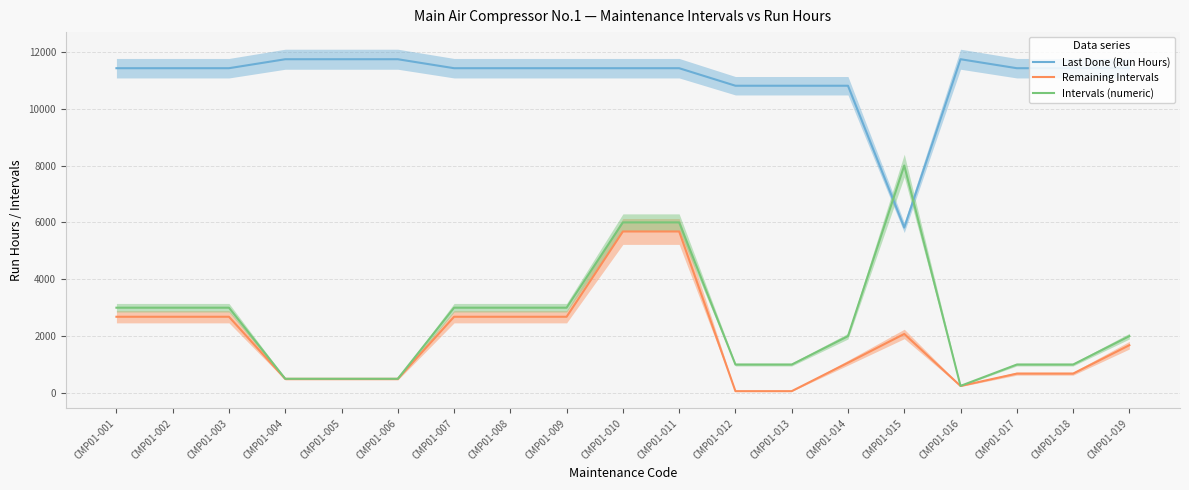

What is the highest value of the Intervals (numeric) series?

8000.0